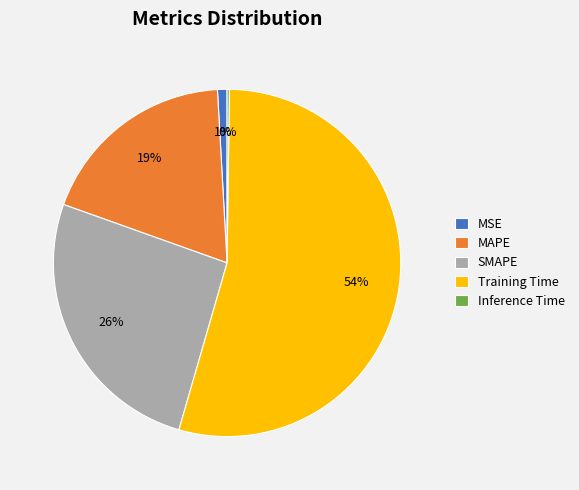

The SMAPE slice represents 36% of the pie. True or false?

False